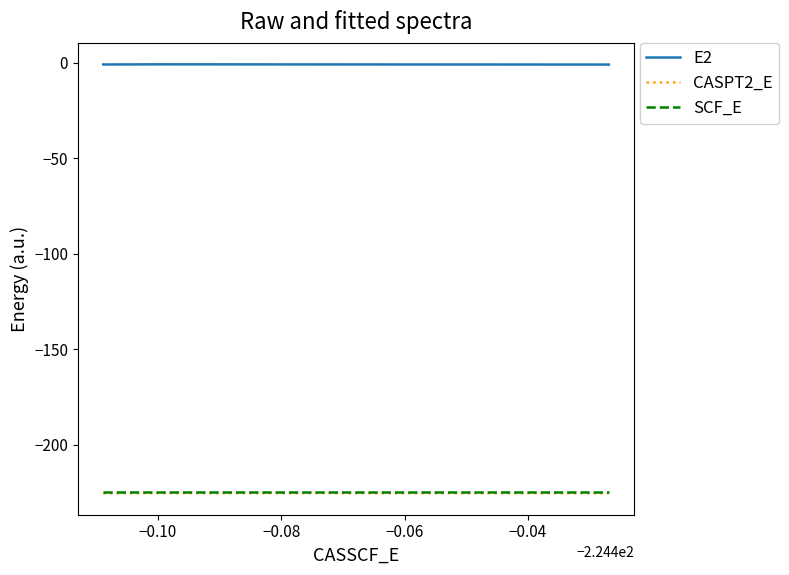

Which series has the largest total across all categories?

E2